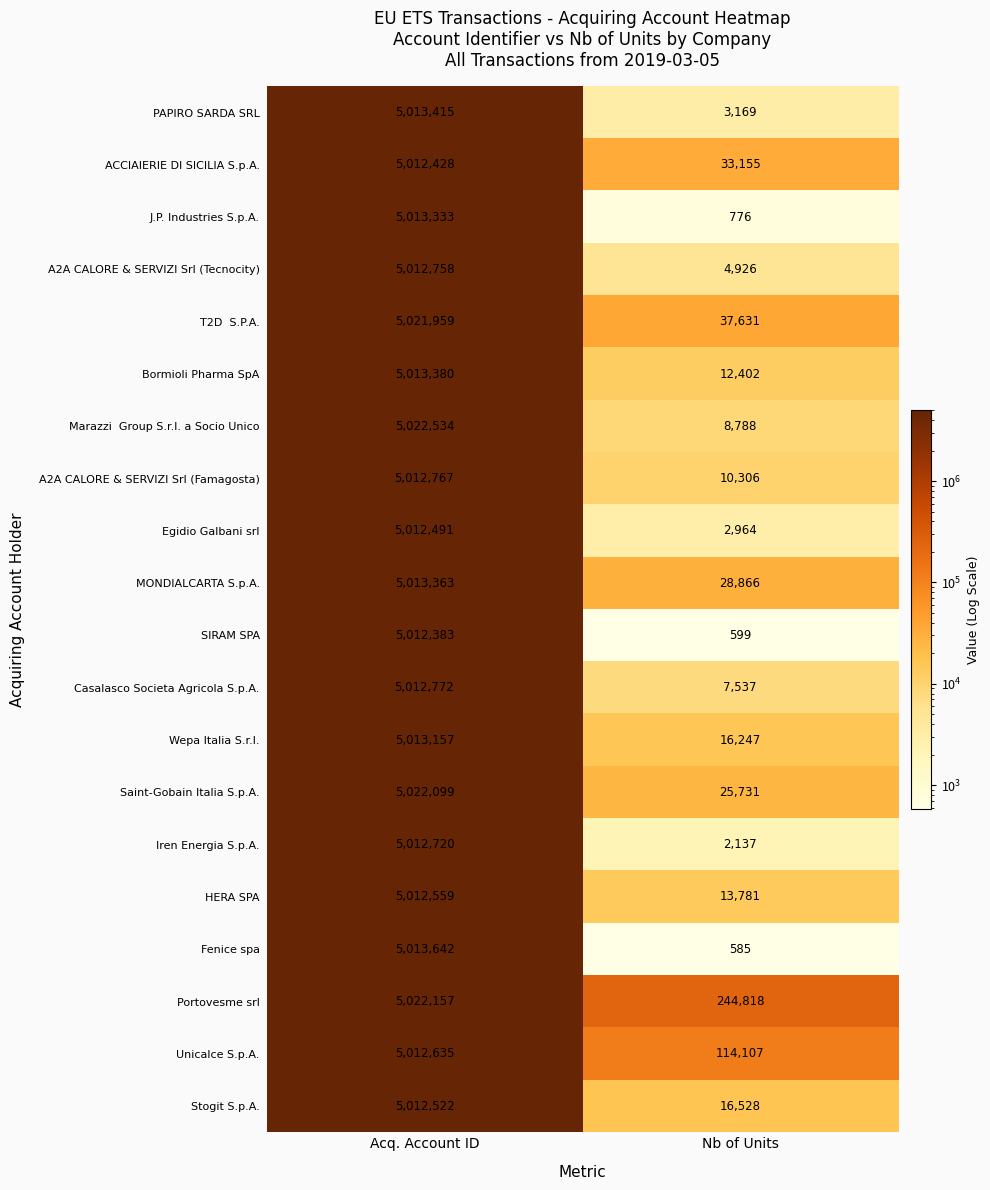

What is the sum of all MONDIALCARTA S.p.A. values?

5042229